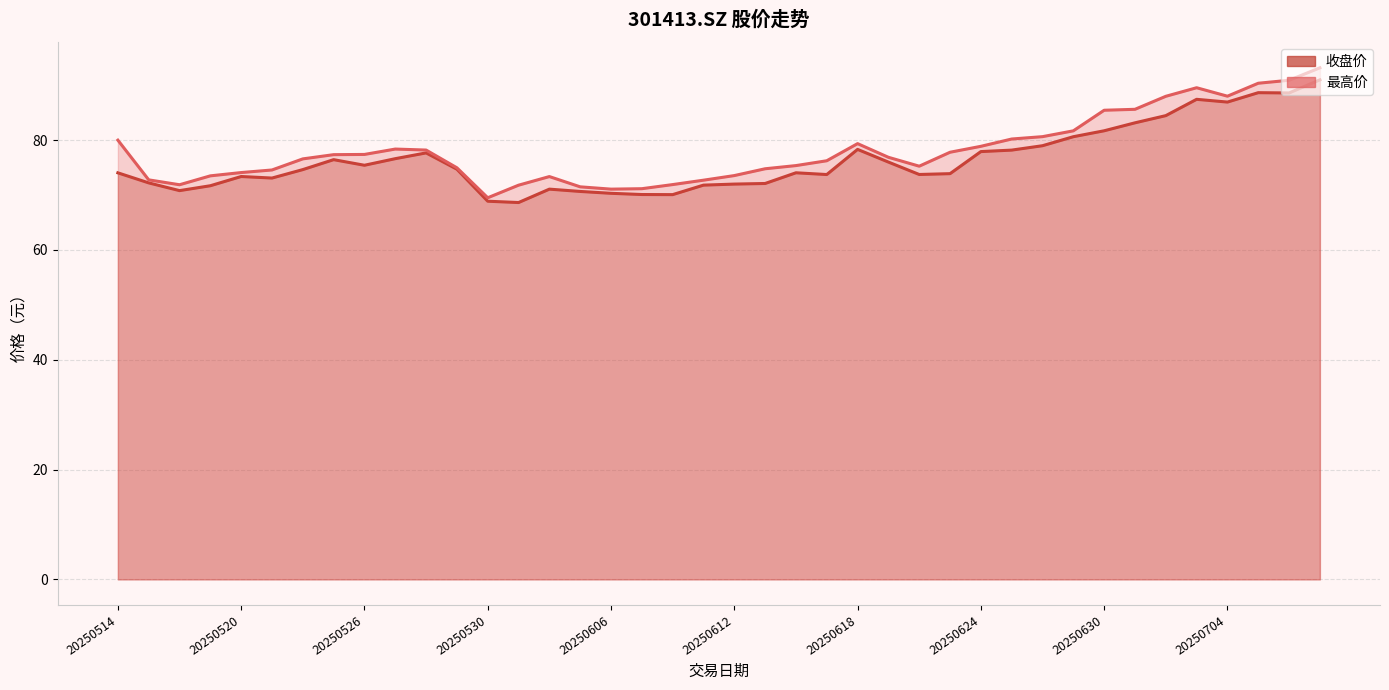

How many data points does each series have?

40